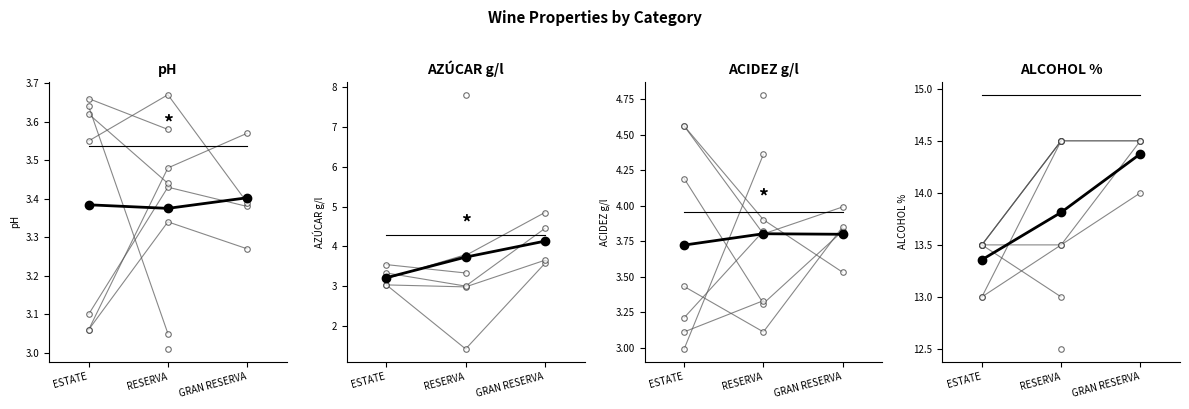

Does the chart display data point markers on the line(s)?

Yes